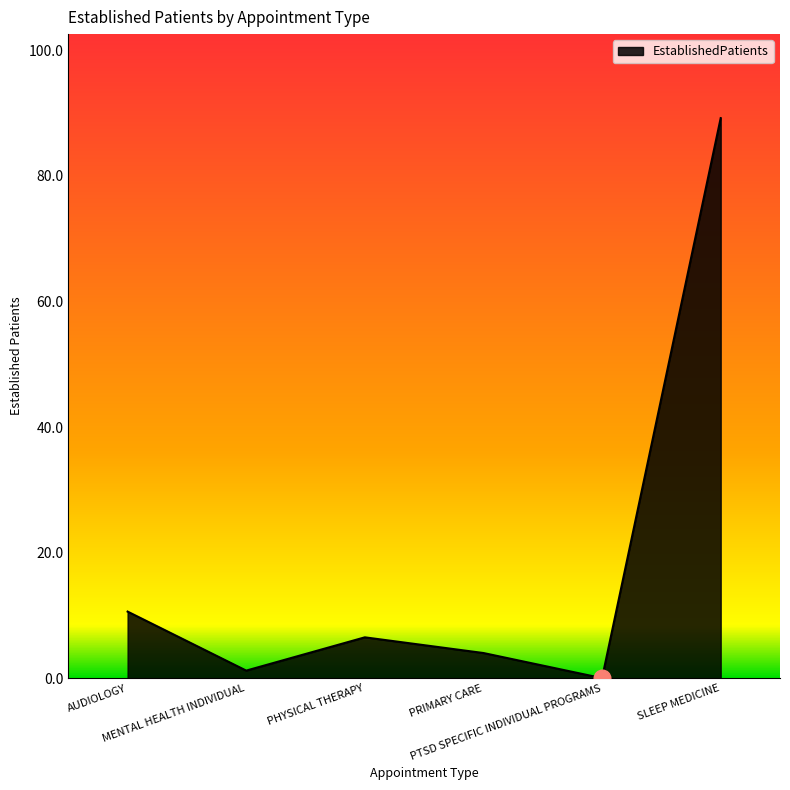

How many values exceed 6?

3